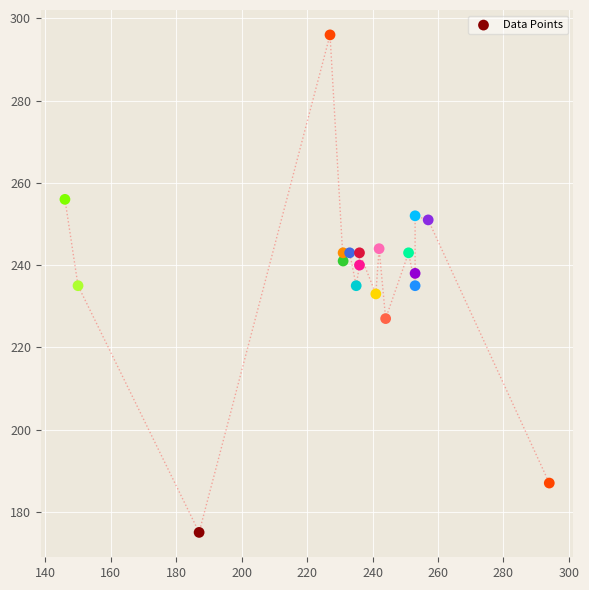

What is the range of Y values (max minus min)?

121